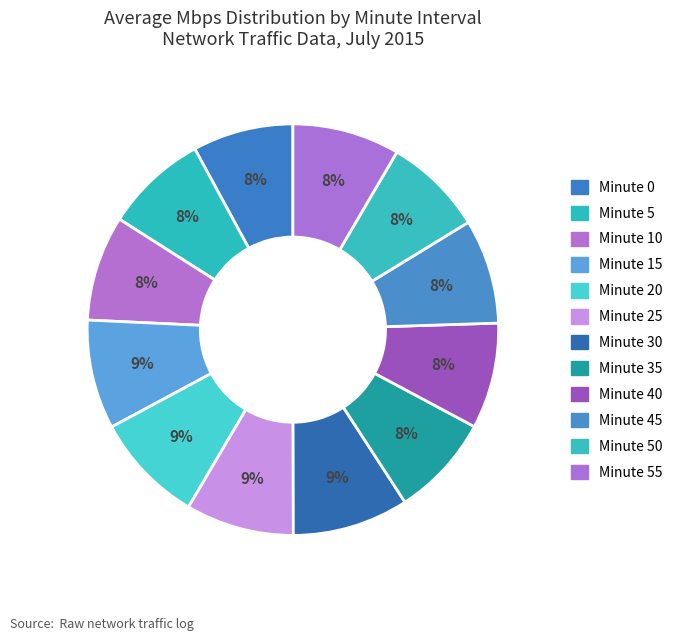

Is there a majority slice in this chart?

No